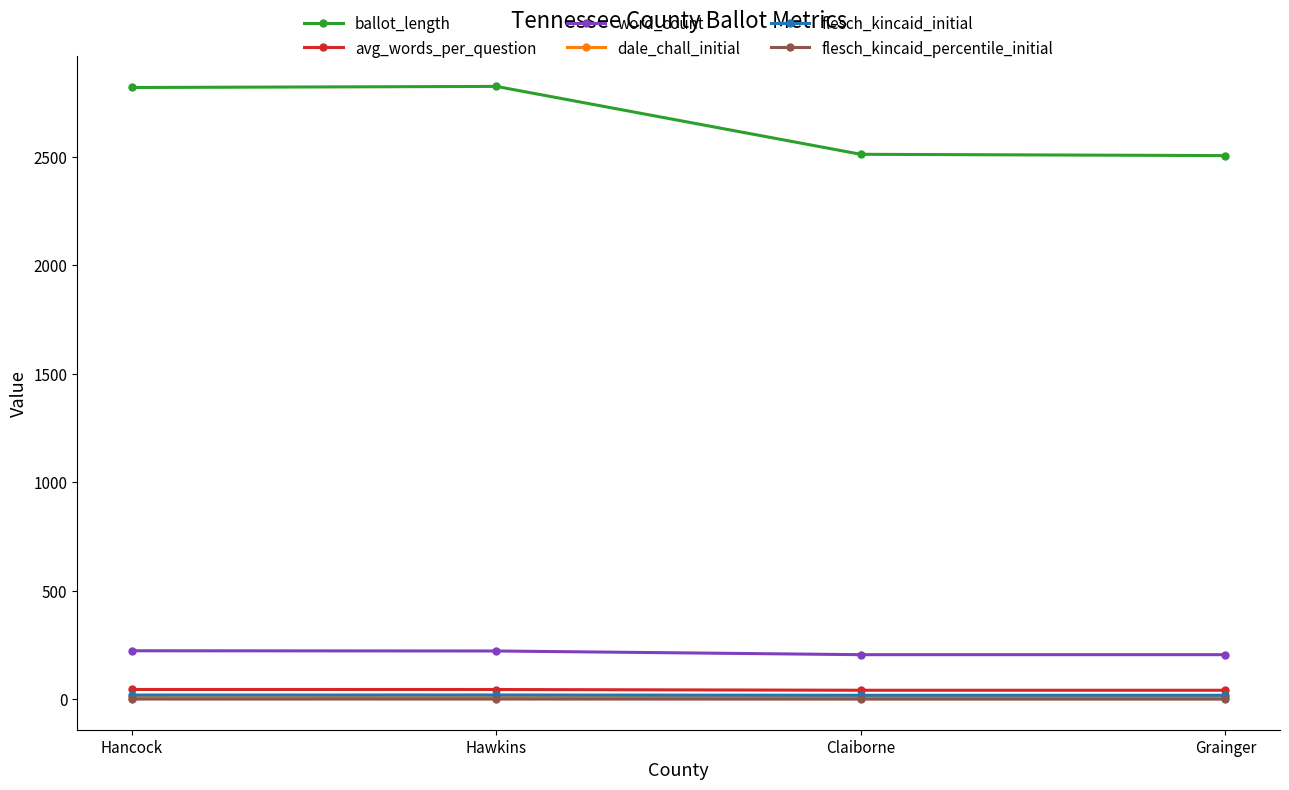

At how many categories does at least one series exceed 896?

4